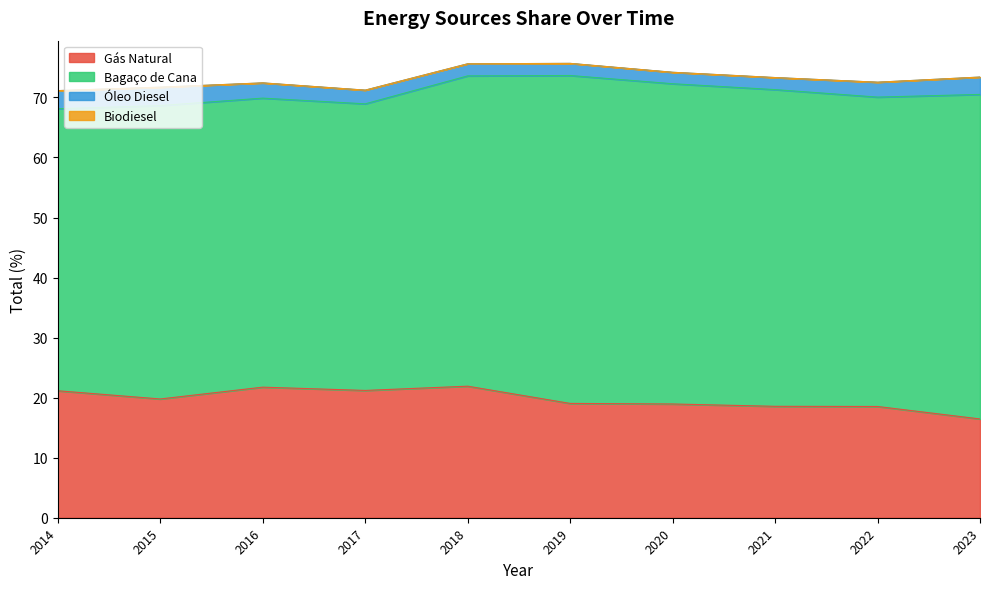

What is the difference between the Óleo Diesel values at 2023 and 2019?

0.9